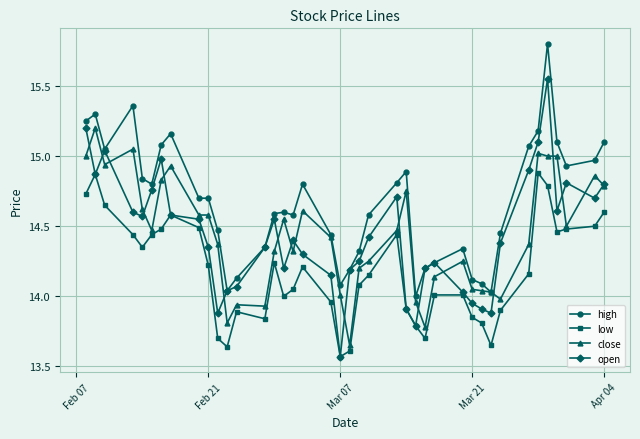

True or false: low has more than 0 points higher than both neighbors.

True